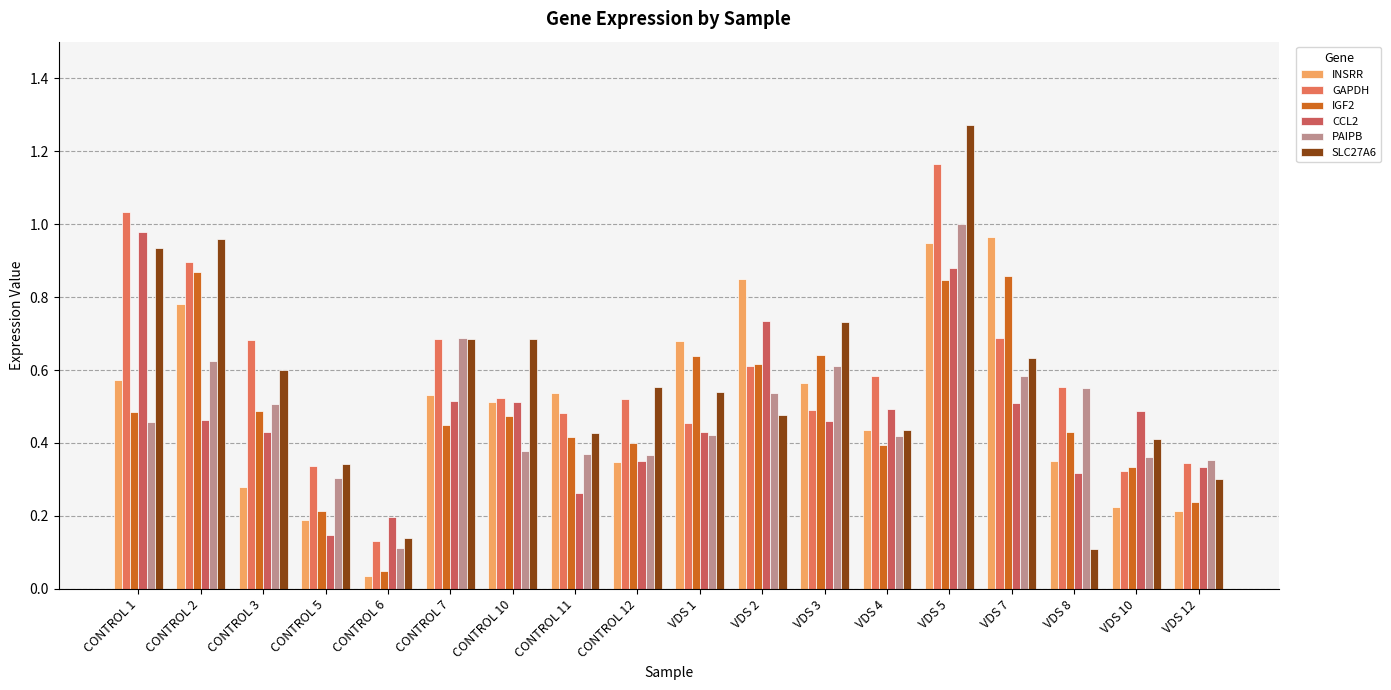

Which series changed the most between VDS 8 and VDS 10?

SLC27A6